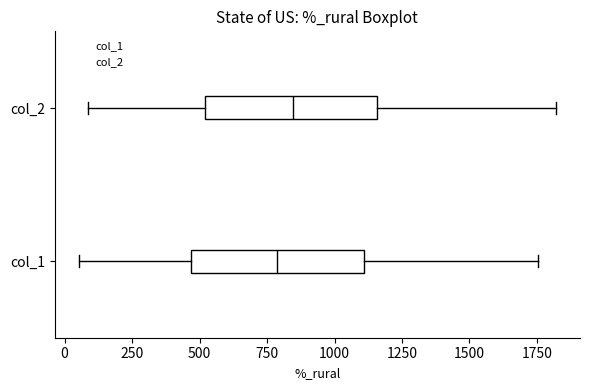

Reading bottom to top, transcribe this box plot: for each box, give where its median line is, the range the box spans, and where its two whiskers end, as read against the x-axis. The values are not printed on the chart, so give them approximately, as read against the axis.

col_1: median 800, box 450 to 1100, whiskers 50 to 1750
col_2: median 850, box 500 to 1150, whiskers 100 to 1800